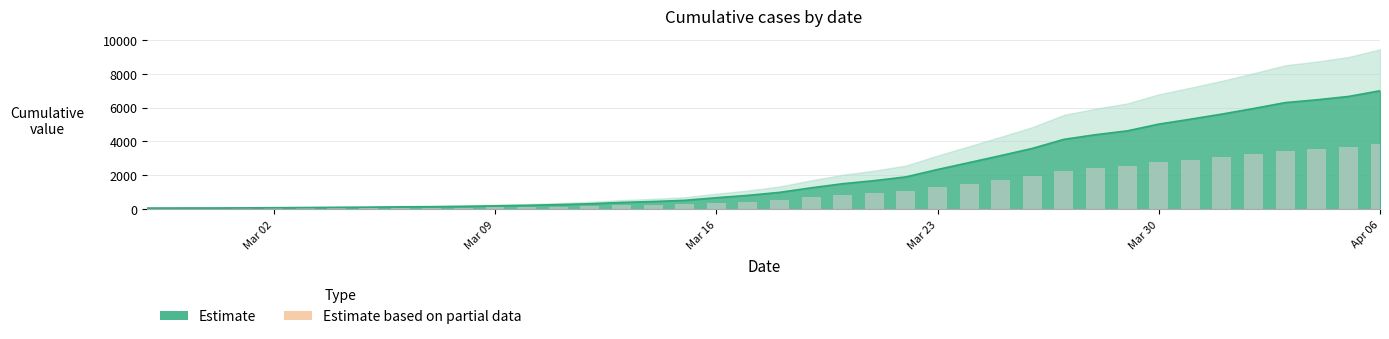

What is the label of the 3rd bar from the left?

2020-02-29